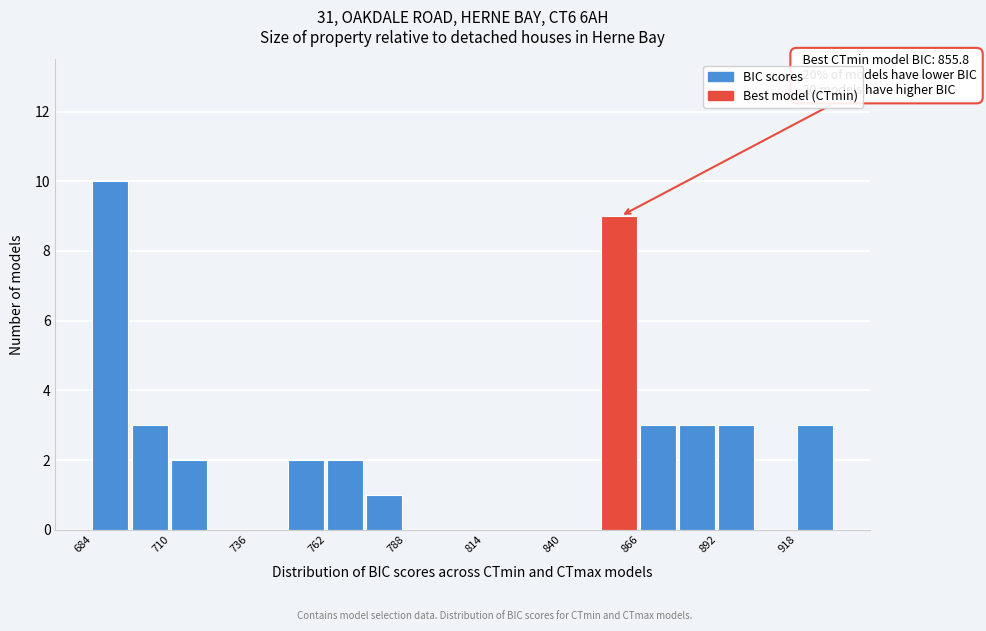

Read against the x-axis, roughly where is the centre of the tallest bar?

690